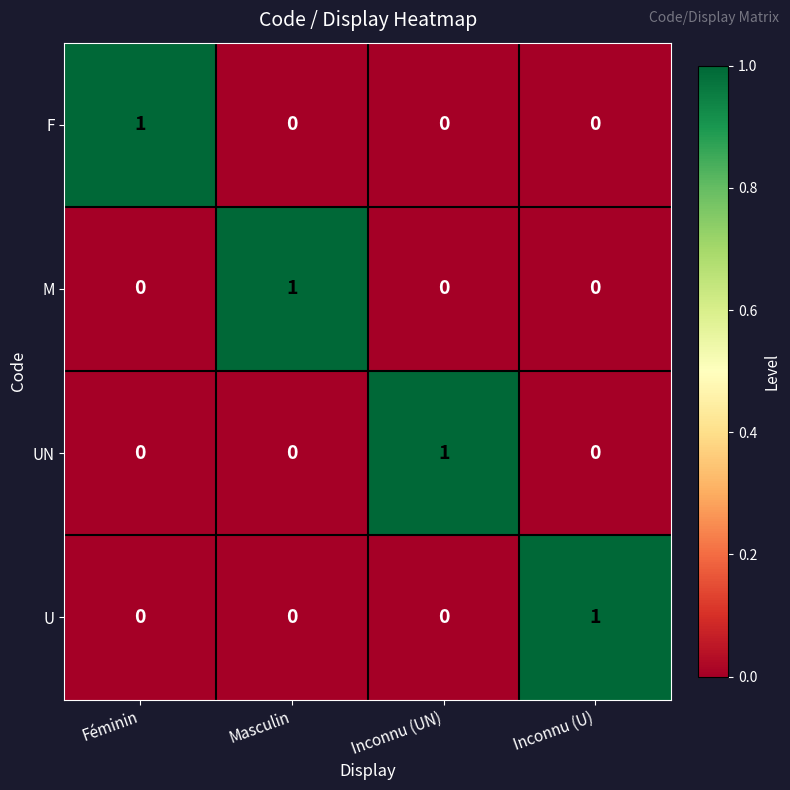

At which label does UN reach its peak?

Inconnu (UN)